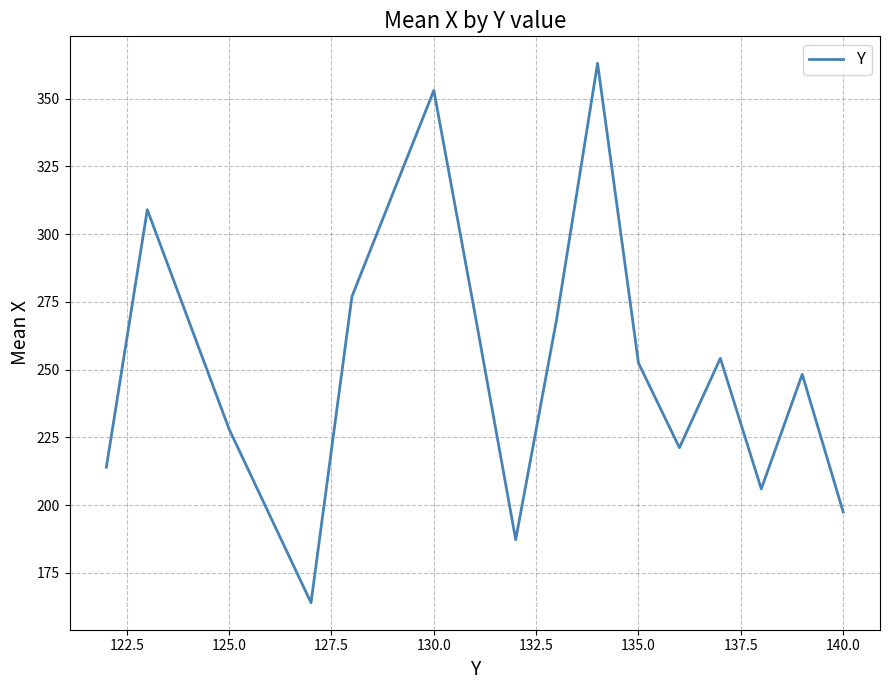

What is the minimum value shown in the chart?

164.0